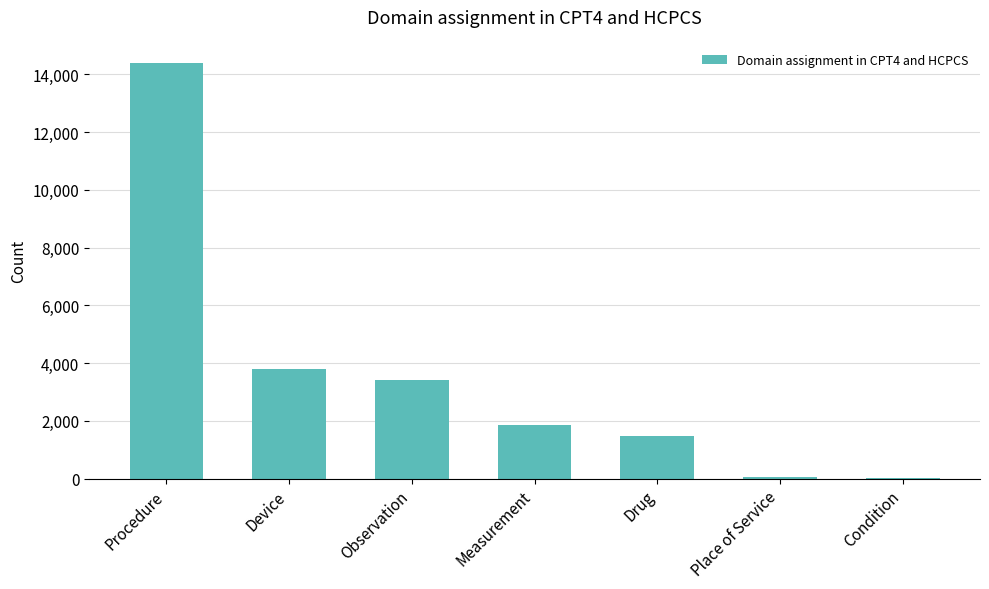

Count the number of categories in the chart.

7